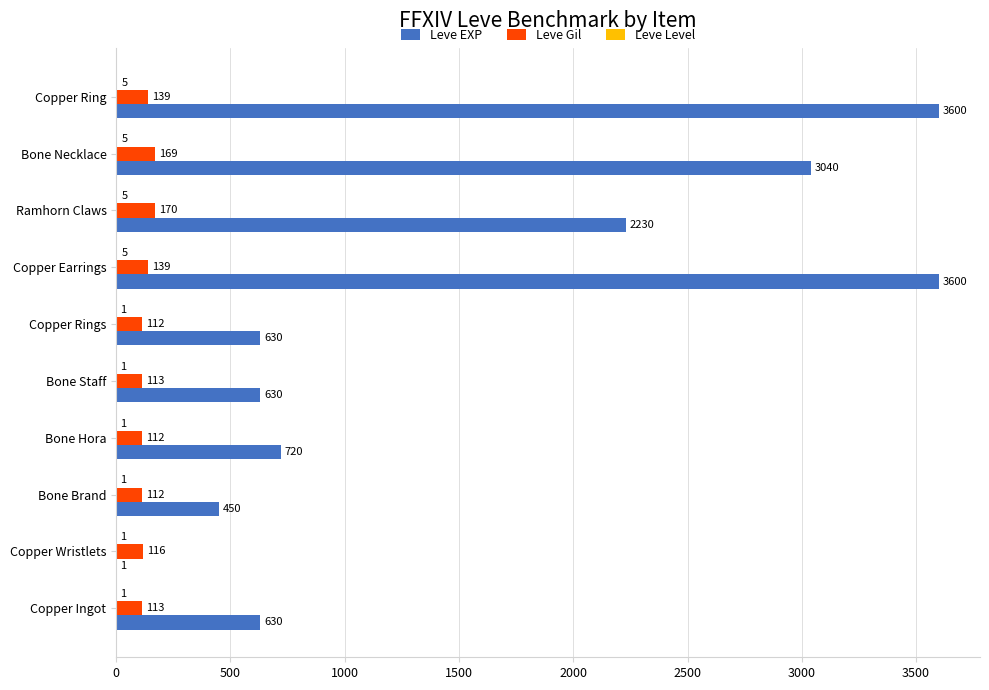

What is the approximate value of Leve Gil at Copper Rings, to the nearest 5?

110